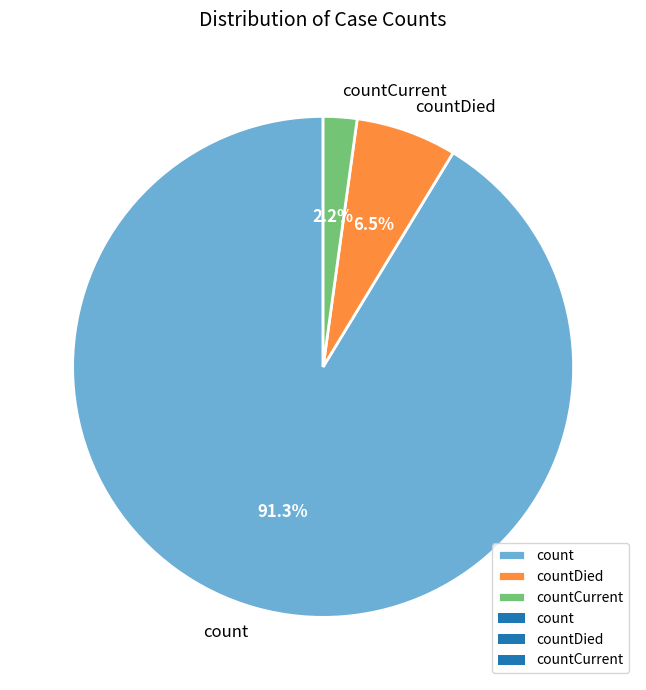

Between countDied and count, which is larger?

count